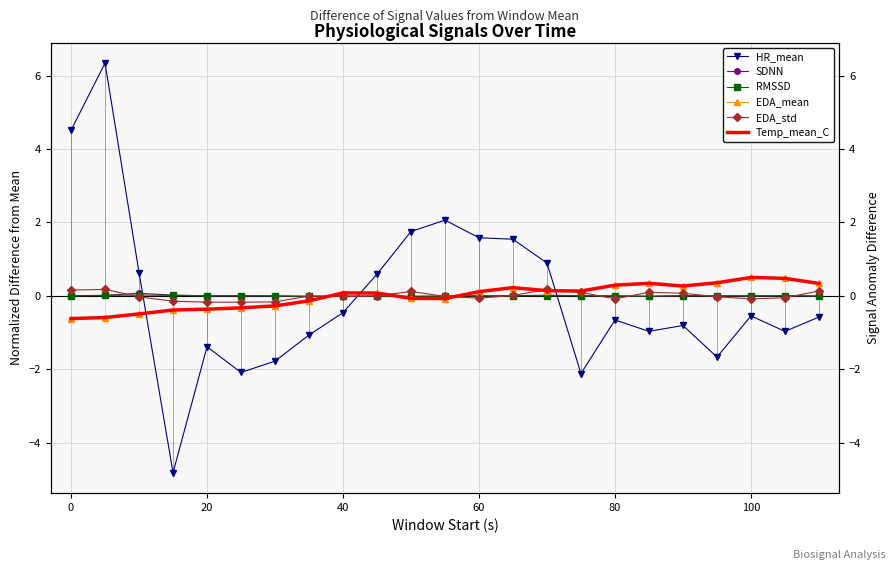

Between 80 and 100, which series saw the biggest shift?

HR_mean